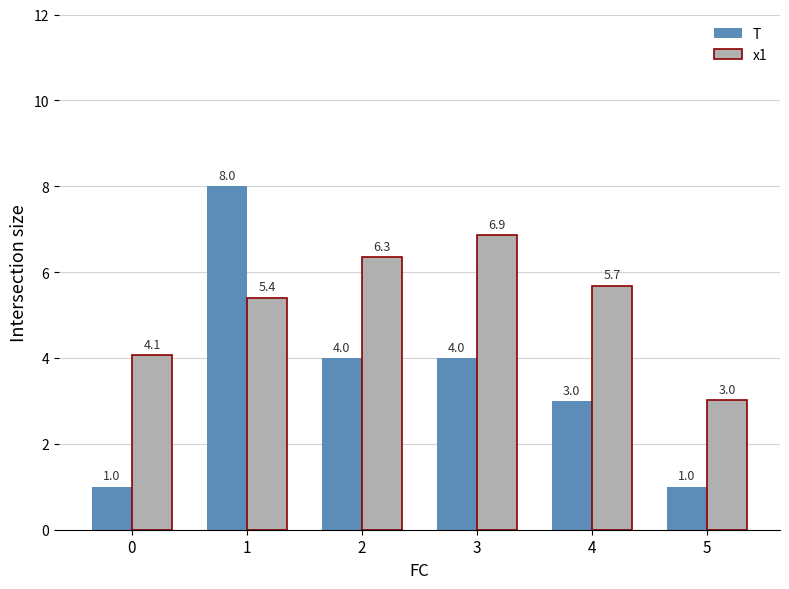

List the labels in order of x1 value, smallest first.

5, 0, 1, 4, 2, 3